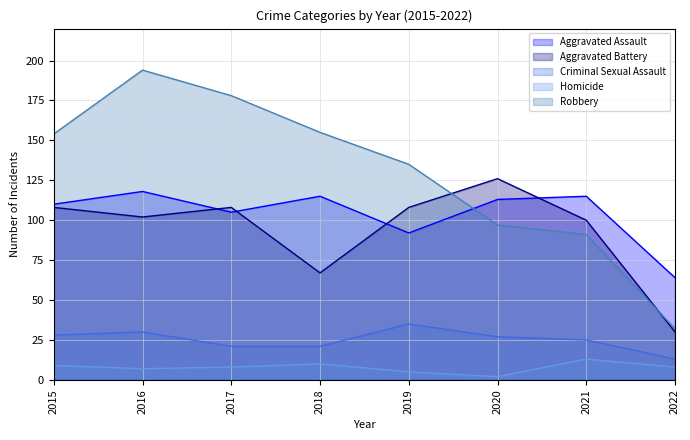

What is the difference between the highest and lowest values at 2017?

170